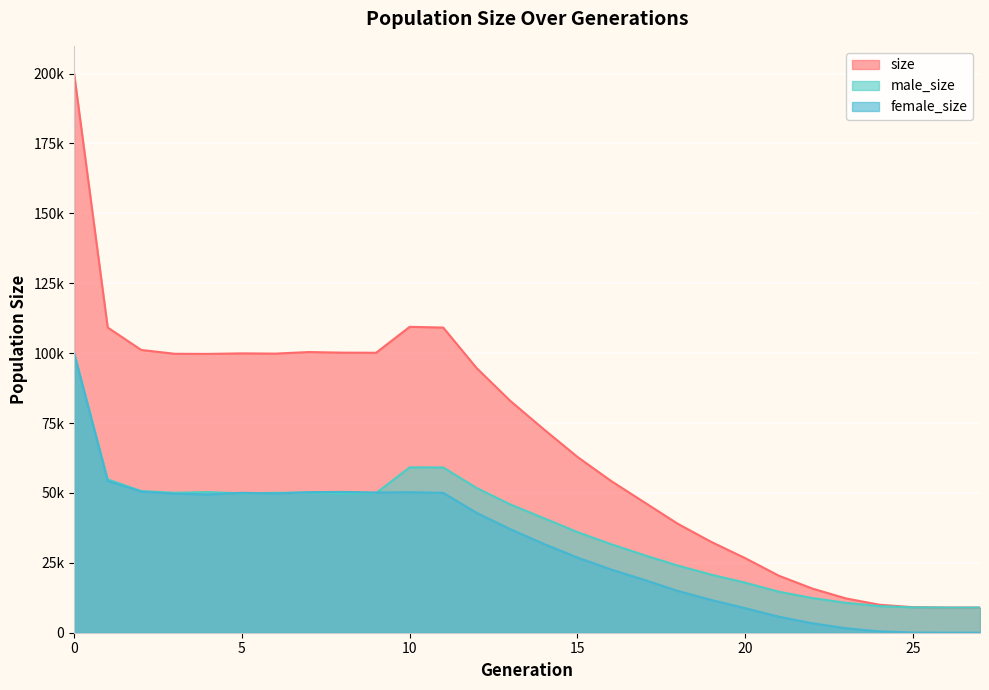

At which label is female_size closest to 49965?

11